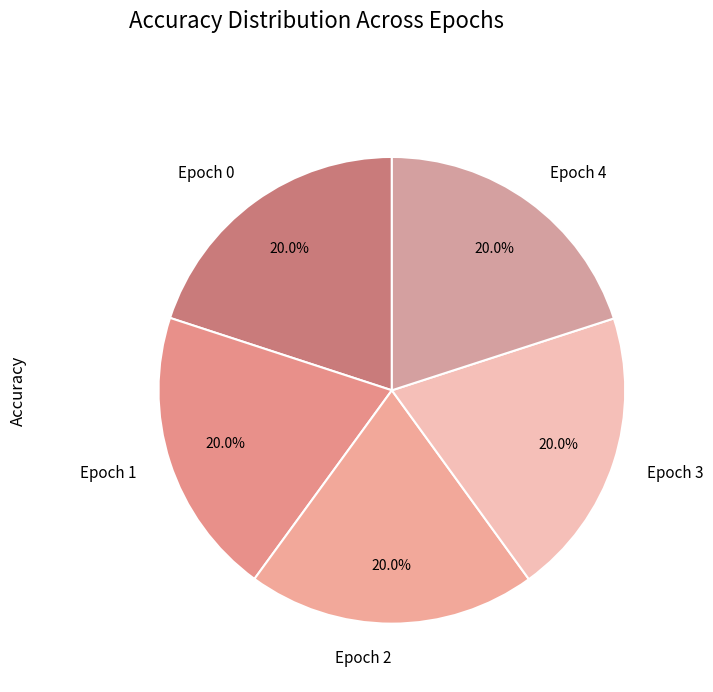

Is it true that Epoch 2 is 20% of the pie?

True